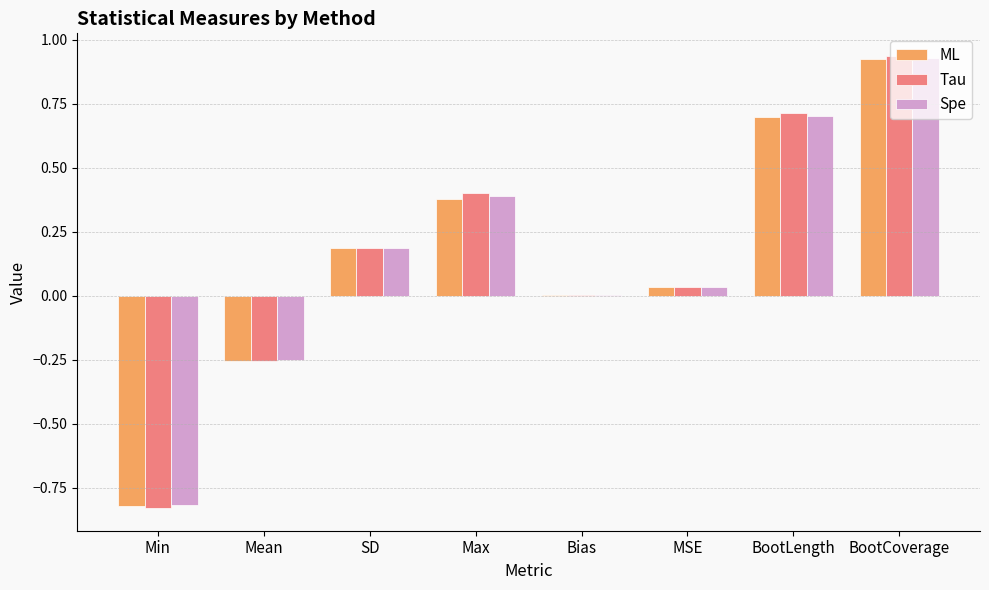

True or false: Tau has a value of 0.7 at BootCoverage.

False